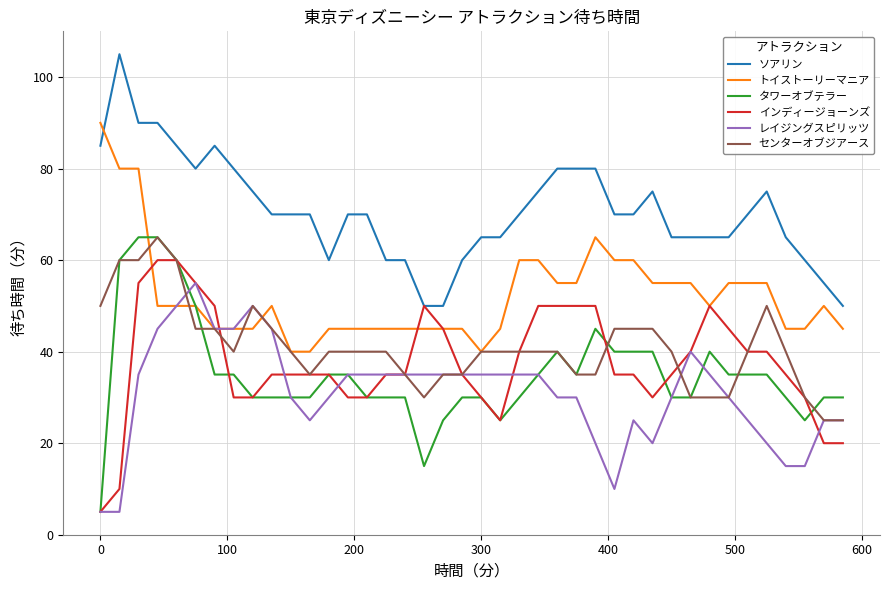

True or false: センターオブジアース and ソアリン cross at least once.

False